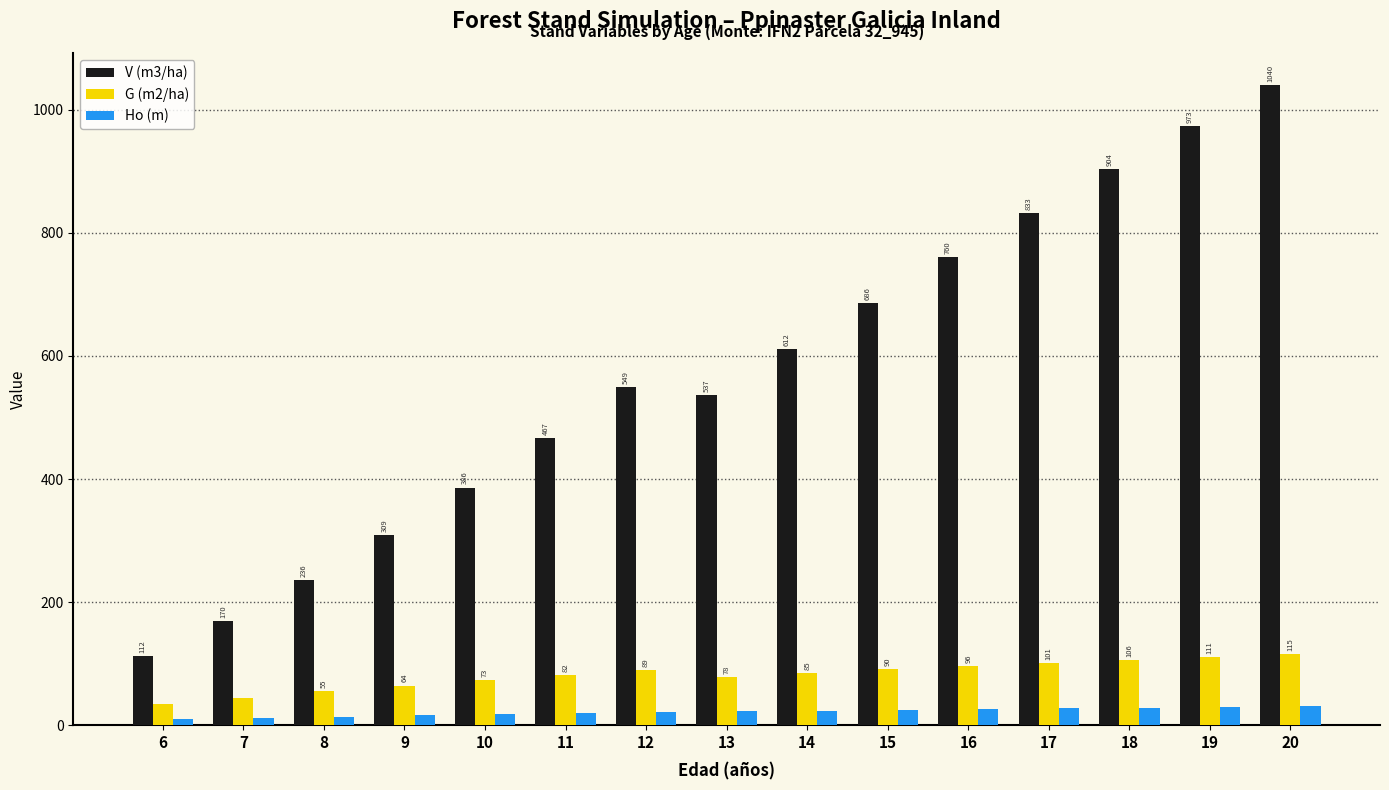

What is the difference between the second highest and minimum values in the V (m3/ha) series?

860.5